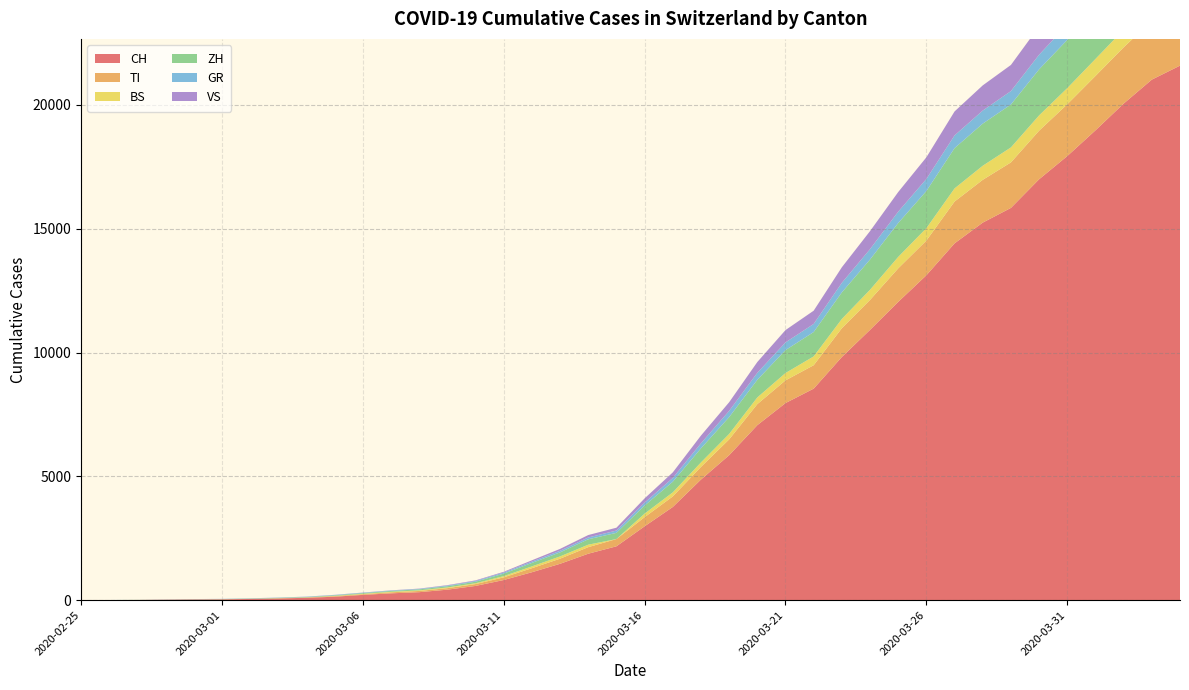

Reading left to right, extract all data points from this chart.

CH: 2020-02-25=0	2020-02-26=4	2020-02-27=8	2020-02-28=19	2020-02-29=29	2020-03-01=35	2020-03-02=49	2020-03-03=69	2020-03-04=96	2020-03-05=140	2020-03-06=214	2020-03-07=276	2020-03-08=323	2020-03-09=424	2020-03-10=575	2020-03-11=814	2020-03-12=1128	2020-03-13=1469	2020-03-14=1876	2020-03-15=2175	2020-03-16=2983	2020-03-17=3763	2020-03-18=4870	2020-03-19=5854	2020-03-20=7067	2020-03-21=7959	2020-03-22=8542	2020-03-23=9820	2020-03-24=10915	2020-03-25=12045	2020-03-26=13120	2020-03-27=14409	2020-03-28=15246	2020-03-29=15840	2020-03-30=16996	2020-03-31=17933	2020-04-01=18972	2020-04-02=20052	2020-04-03=21020	2020-04-04=21585
TI: 2020-02-25=0	2020-02-26=1	2020-02-27=1	2020-02-28=1	2020-02-29=2	2020-03-01=2	2020-03-02=4	2020-03-03=8	2020-03-04=13	2020-03-05=25	2020-03-06=28	2020-03-07=41	2020-03-08=49	2020-03-09=61	2020-03-10=75	2020-03-11=108	2020-03-12=163	2020-03-13=206	2020-03-14=265	2020-03-15=293	2020-03-16=368	2020-03-17=426	2020-03-18=511	2020-03-19=638	2020-03-20=849	2020-03-21=916	2020-03-22=945	2020-03-23=1162	2020-03-24=1209	2020-03-25=1354	2020-03-26=1401	2020-03-27=1688	2020-03-28=1727	2020-03-29=1837	2020-03-30=1962	2020-03-31=2091	2020-04-01=2195	2020-04-02=2271	2020-04-03=2377	2020-04-04=2442
BS: 2020-02-25=0	2020-02-26=0	2020-02-27=1	2020-02-28=1	2020-02-29=1	2020-03-01=1	2020-03-02=1	2020-03-03=3	2020-03-04=3	2020-03-05=8	2020-03-06=15	2020-03-07=21	2020-03-08=24	2020-03-09=28	2020-03-10=33	2020-03-11=49	2020-03-12=73	2020-03-13=92	2020-03-14=100	2020-03-15=0	2020-03-16=143	2020-03-17=164	2020-03-18=181	2020-03-19=220	2020-03-20=270	2020-03-21=297	2020-03-22=356	2020-03-23=374	2020-03-24=410	2020-03-25=462	2020-03-26=501	2020-03-27=530	2020-03-28=569	2020-03-29=605	2020-03-30=617	2020-03-31=653	2020-04-01=687	2020-04-02=714	2020-04-03=754	2020-04-04=767
ZH: 2020-02-25=0	2020-02-26=0	2020-02-27=2	2020-02-28=2	2020-02-29=6	2020-03-01=7	2020-03-02=10	2020-03-03=13	2020-03-04=15	2020-03-05=23	2020-03-06=29	2020-03-07=34	2020-03-08=40	2020-03-09=49	2020-03-10=62	2020-03-11=101	2020-03-12=140	2020-03-13=163	2020-03-14=218	2020-03-15=250	2020-03-16=326	2020-03-17=429	2020-03-18=568	2020-03-19=679	2020-03-20=711	2020-03-21=925	2020-03-22=984	2020-03-23=1073	2020-03-24=1221	2020-03-25=1368	2020-03-26=1500	2020-03-27=1627	2020-03-28=1701	2020-03-29=1733	2020-03-30=1859	2020-03-31=1947	2020-04-01=2136	2020-04-02=2300	2020-04-03=2428	2020-04-04=2461
GR: 2020-02-25=0	2020-02-26=2	2020-02-27=2	2020-02-28=6	2020-02-29=6	2020-03-01=6	2020-03-02=9	2020-03-03=10	2020-03-04=13	2020-03-05=15	2020-03-06=16	2020-03-07=18	2020-03-08=19	2020-03-09=28	2020-03-10=32	2020-03-11=44	2020-03-12=53	2020-03-13=65	2020-03-14=73	2020-03-15=93	2020-03-16=118	2020-03-17=152	2020-03-18=204	2020-03-19=252	2020-03-20=283	2020-03-21=311	2020-03-22=327	2020-03-23=386	2020-03-24=419	2020-03-25=458	2020-03-26=487	2020-03-27=513	2020-03-28=527	2020-03-29=542	2020-03-30=591	2020-03-31=617	2020-04-01=635	2020-04-02=655	2020-04-03=678	2020-04-04=680
VS: 2020-02-25=0	2020-02-26=0	2020-02-27=0	2020-02-28=1	2020-02-29=1	2020-03-01=2	2020-03-02=3	2020-03-03=3	2020-03-04=4	2020-03-05=5	2020-03-06=6	2020-03-07=7	2020-03-08=12	2020-03-09=17	2020-03-10=22	2020-03-11=30	2020-03-12=53	2020-03-13=76	2020-03-14=98	2020-03-15=115	2020-03-16=172	2020-03-17=225	2020-03-18=312	2020-03-19=349	2020-03-20=436	2020-03-21=498	2020-03-22=535	2020-03-23=628	2020-03-24=728	2020-03-25=793	2020-03-26=874	2020-03-27=968	2020-03-28=1017	2020-03-29=1055	2020-03-30=1144	2020-03-31=1211	2020-04-01=1282	2020-04-02=1334	2020-04-03=1385	2020-04-04=1418